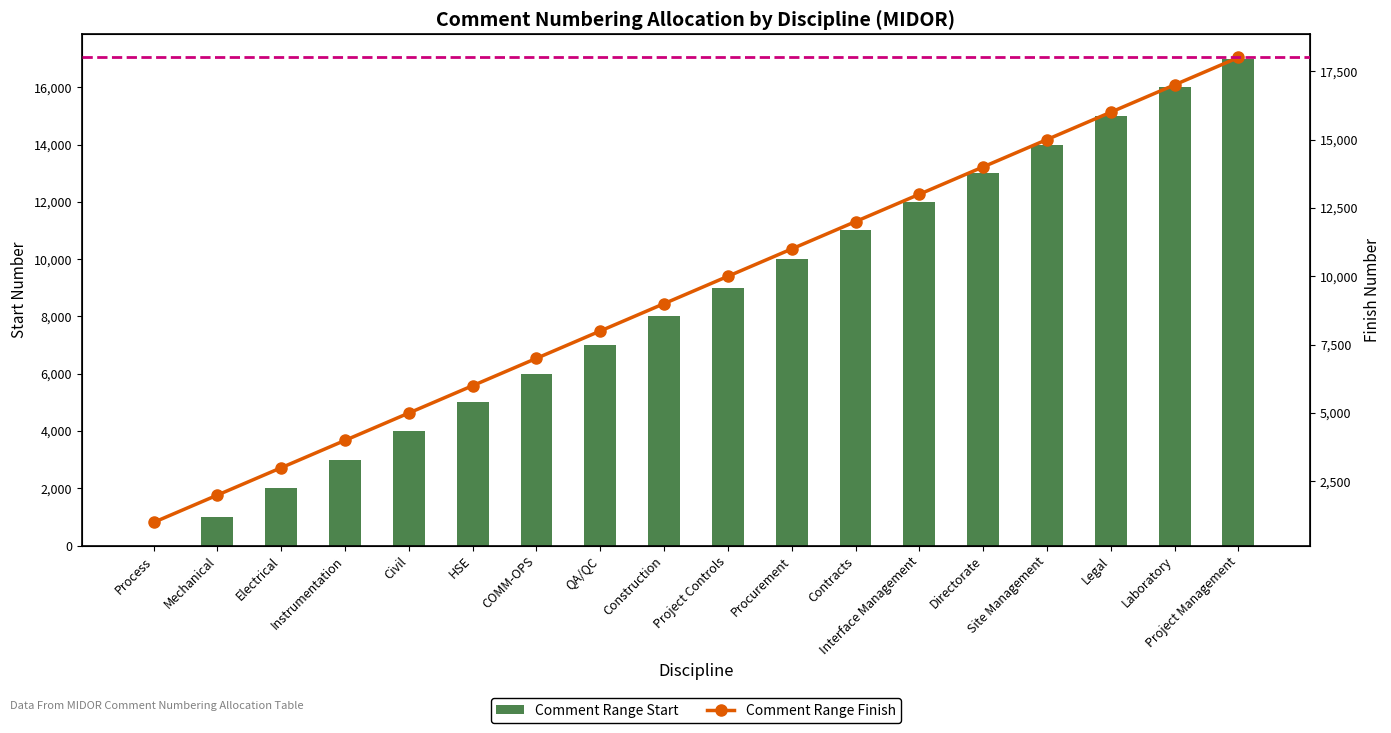

What position from the right is Process?

18